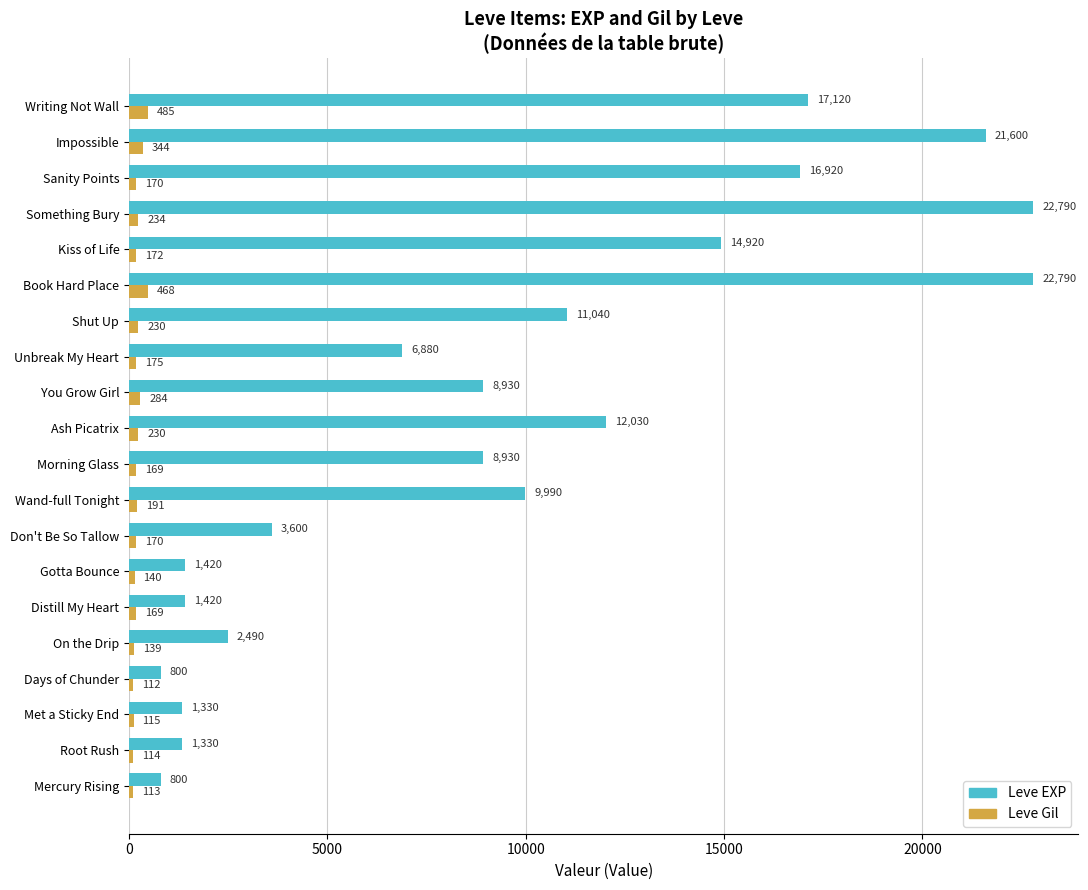

What is the sum of all Leve Gil values?

4224